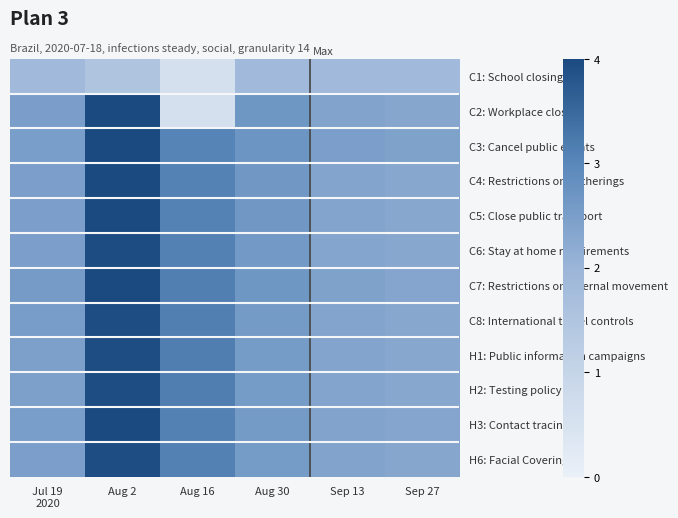

Which has a higher value, Aug 30 or Aug 2?

Aug 30